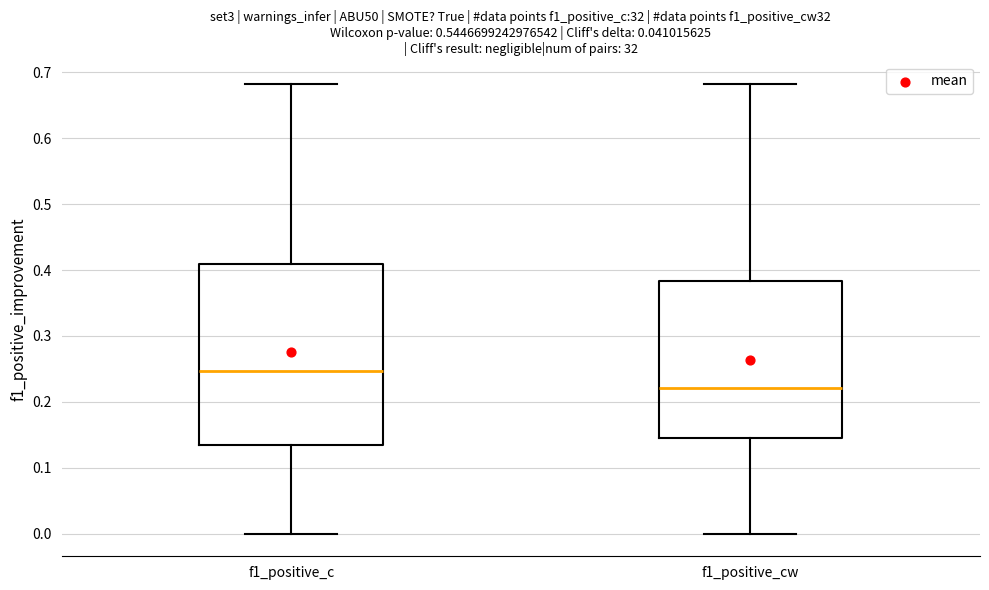

Comparing the boxes themselves (not the whiskers), which one is the tallest?

f1_positive_c